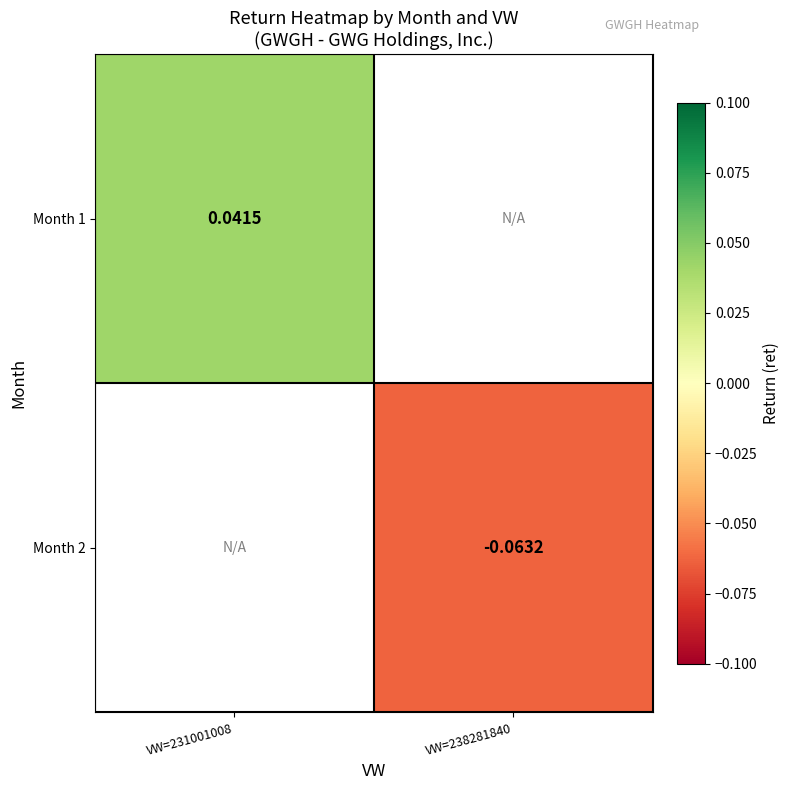

Rank the series by their maximum value, from highest to lowest.

Month 1, Month 2